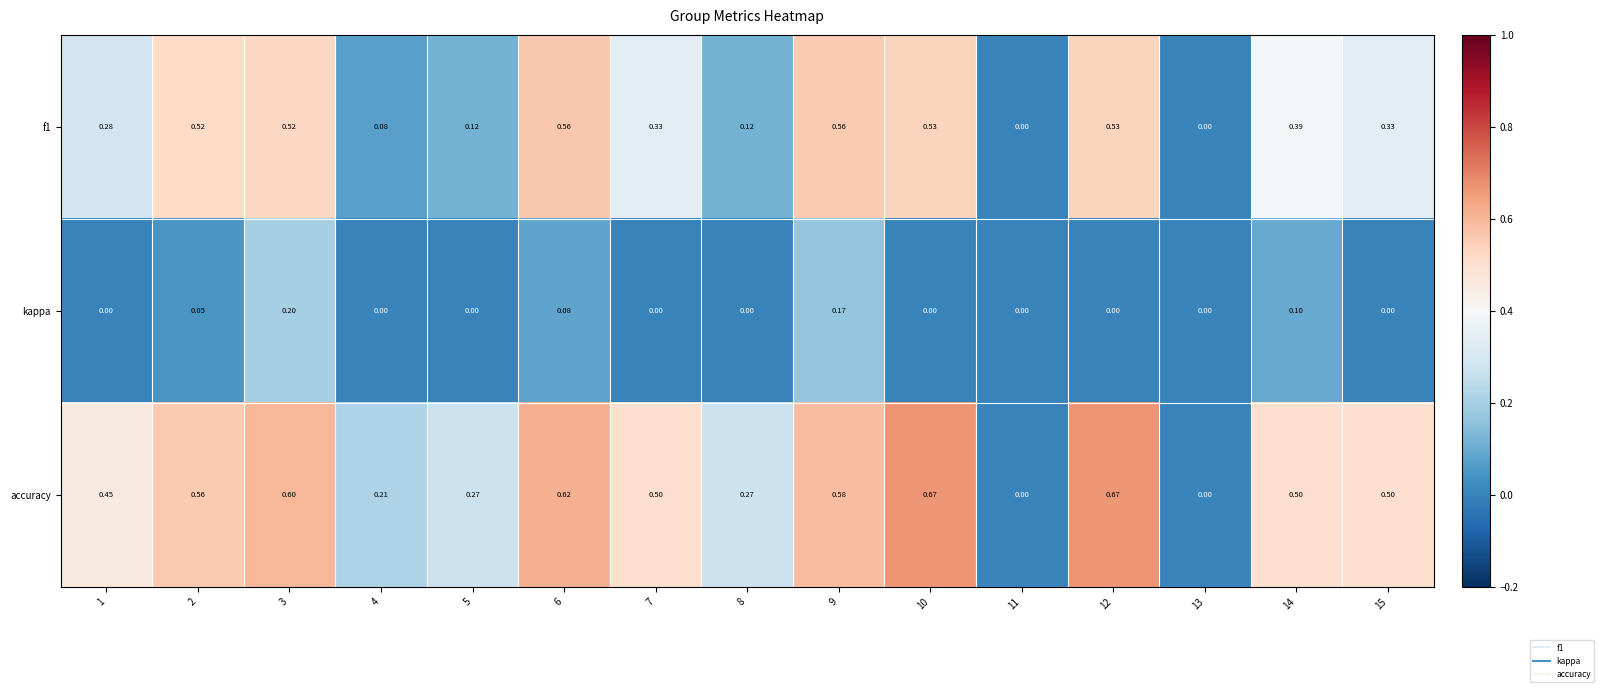

What is the total value across all series at 6?

1.3